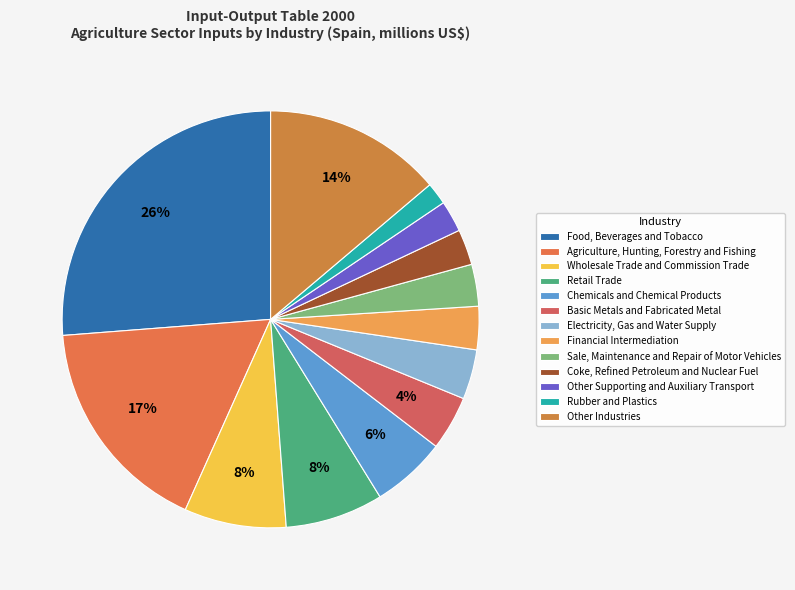

What is the largest slice in the pie chart?

Food, Beverages and Tobacco